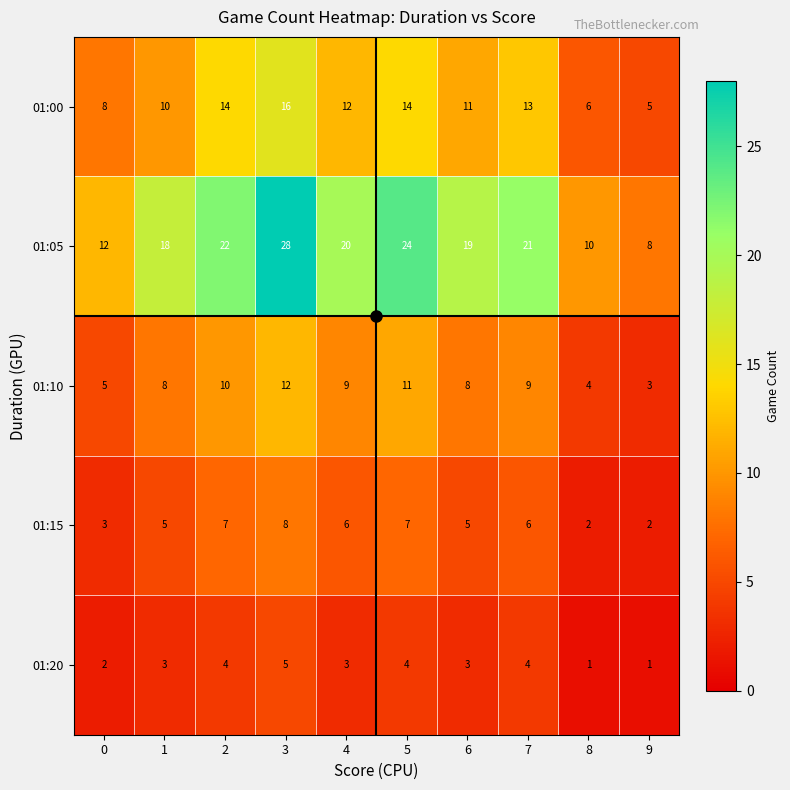

List the series in order of their peak value, lowest first.

01:20, 01:15, 01:10, 01:00, 01:05